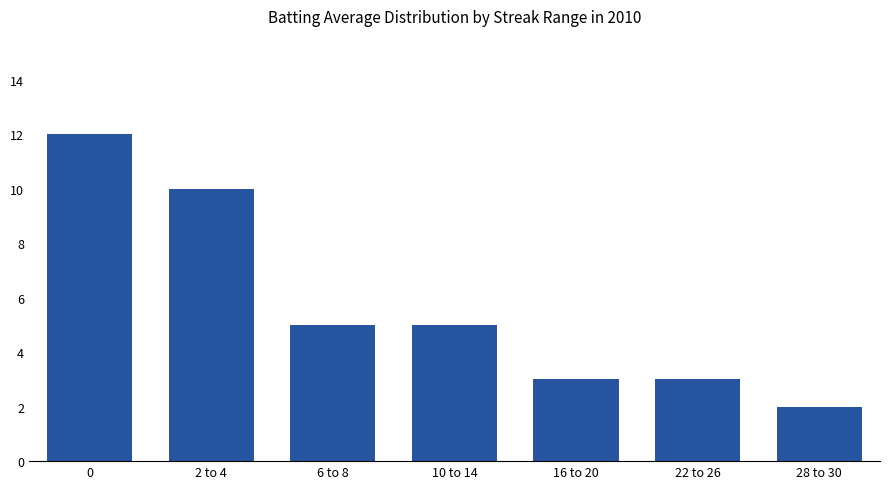

How many categories are shown in the chart?

7